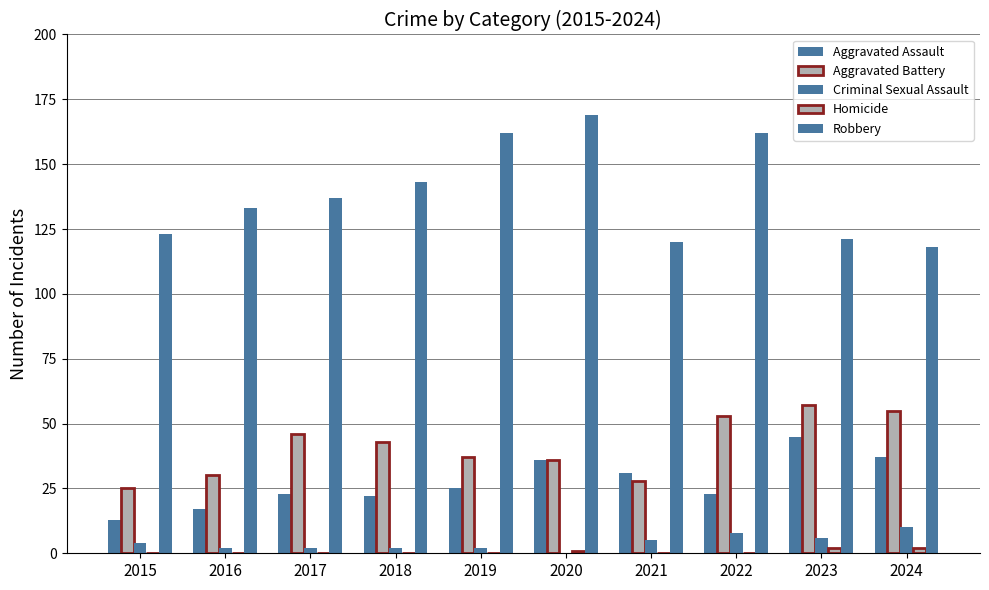

How many distinct data groups are displayed?

5